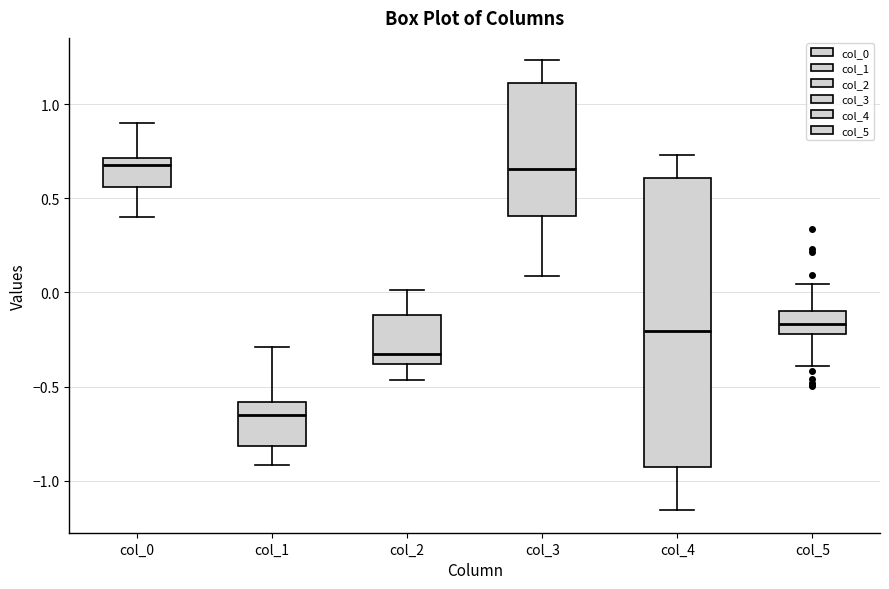

Reading left to right, transcribe this box plot: for each box, give where its median line is, the range the box spans, and where its two whiskers end, as read against the y-axis. The values are not printed on the chart, so give them approximately, as read against the axis.

col_0: median 0.70 (just below the box's upper edge), box 0.55 to 0.70, whiskers 0.40 to 0.90
col_1: median -0.65, box -0.80 to -0.60, whiskers -0.90 to -0.30
col_2: median -0.30, box -0.40 to -0.10, whiskers -0.45 to 0.00
col_3: median 0.65, box 0.40 to 1.10, whiskers 0.10 to 1.25
col_4: median -0.20, box -0.95 to 0.60, whiskers -1.15 to 0.75
col_5: median -0.15, box -0.20 to -0.10, whiskers -0.40 to 0.05